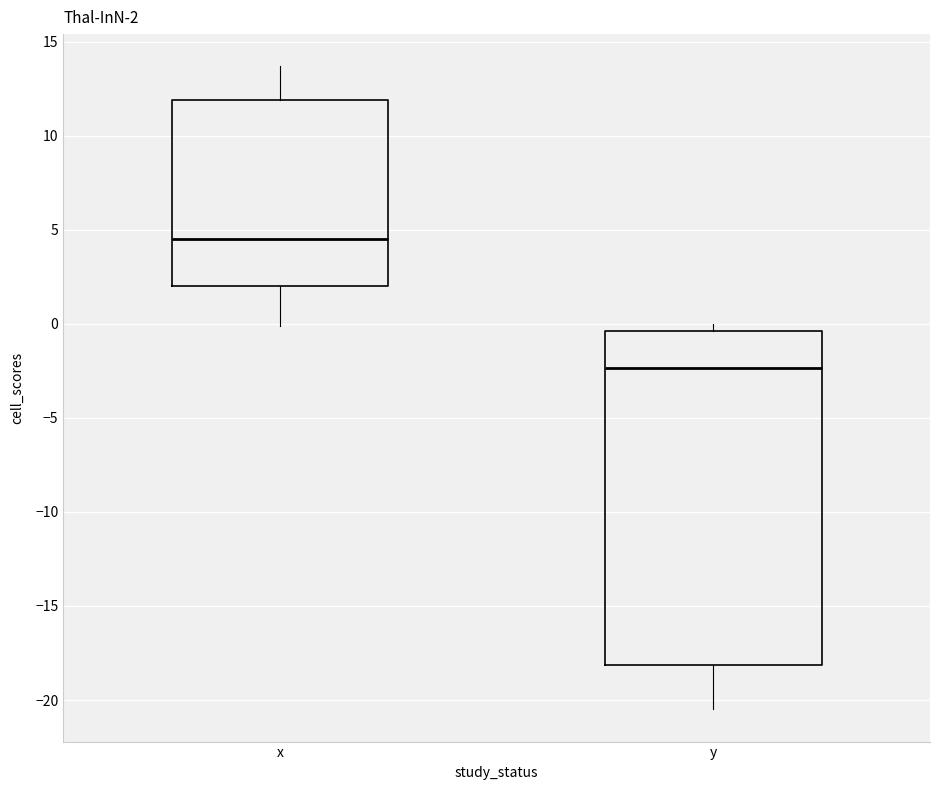

Which box is the tallest, from its lower edge to its upper edge?

y